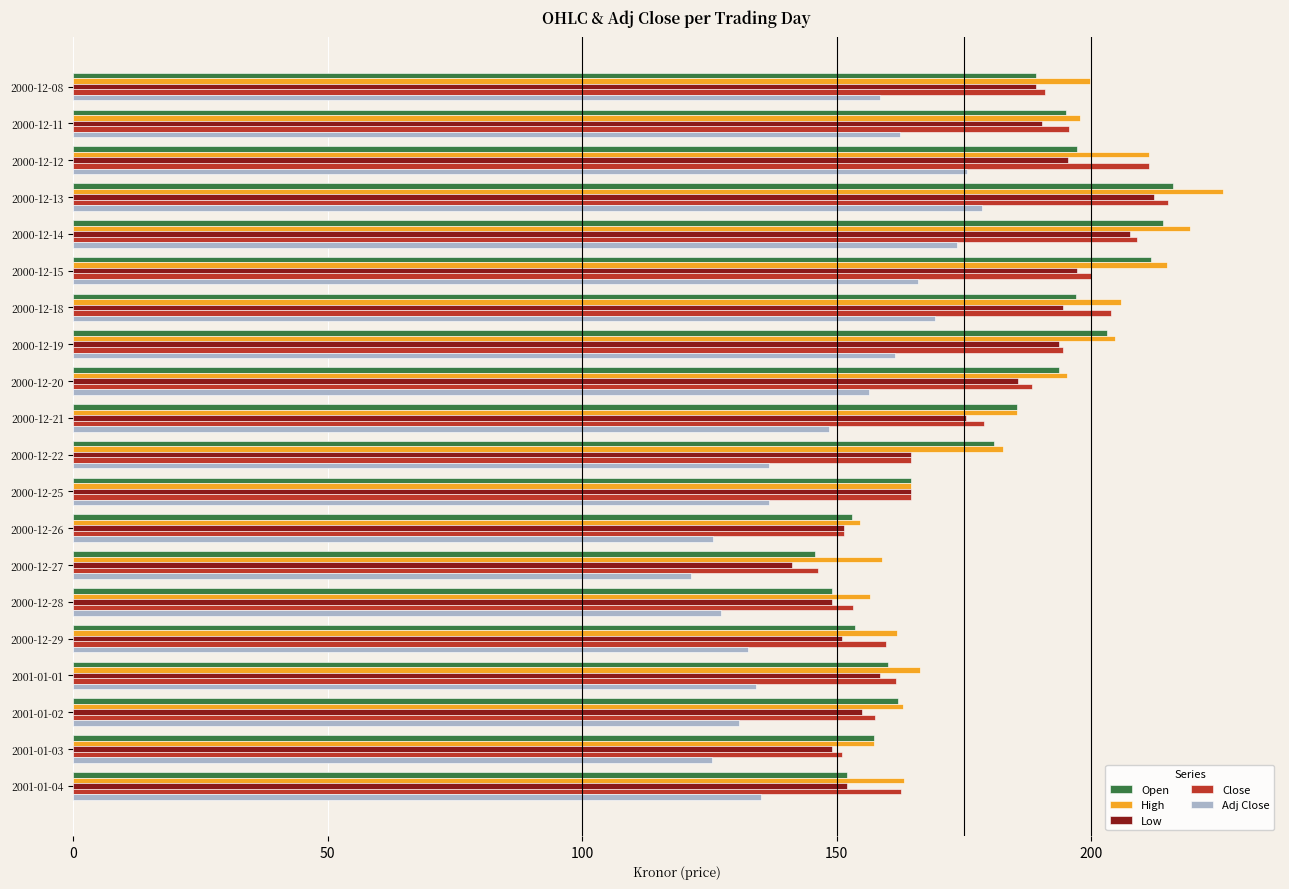

What is the sum of the Close values at 2000-12-21 and 2000-12-26?

330.2